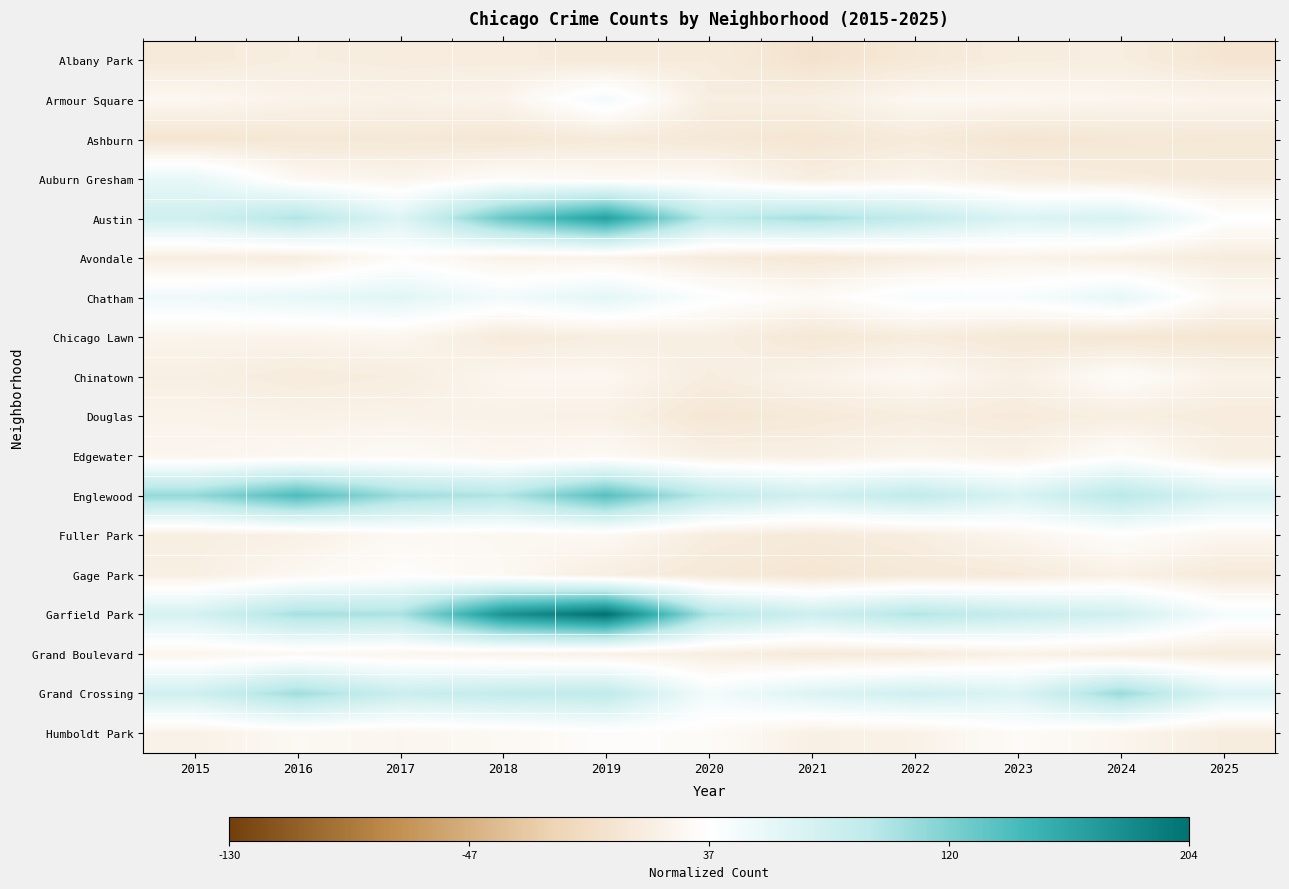

Reading right to left, transcribe all the data shown in this chart.

Albany Park: 2025=-0.9	2024=-0.6	2023=-0.6	2022=-0.8	2021=-1.0	2020=-0.7	2019=-0.8	2018=-0.7	2017=-0.7	2016=-0.6	2015=-0.8
Armour Square: 2025=-0.4	2024=-0.3	2023=-0.3	2022=-0.3	2021=-0.6	2020=-0.6	2019=0.3	2018=-0.4	2017=-0.5	2016=-0.4	2015=-0.3
Ashburn: 2025=-0.8	2024=-0.8	2023=-0.9	2022=-0.7	2021=-0.9	2020=-0.8	2019=-0.7	2018=-0.9	2017=-0.8	2016=-0.8	2015=-0.9
Auburn Gresham: 2025=-0.7	2024=-0.7	2023=-0.6	2022=-0.4	2021=-0.6	2020=-0.2	2019=-0.2	2018=-0.1	2017=-0.4	2016=-0.2	2015=0.5
Austin: 2025=0.0	2024=1.0	2023=0.9	2022=1.5	2021=1.9	2020=1.6	2019=3.7	2018=2.6	2017=0.8	2016=1.8	2015=1.2
Avondale: 2025=-0.7	2024=-0.6	2023=-0.4	2022=-0.6	2021=-0.8	2020=-0.7	2019=-0.4	2018=-0.4	2017=-0.1	2016=-0.6	2015=-0.6
Chatham: 2025=-0.2	2024=0.6	2023=0.2	2022=0.2	2021=-0.2	2020=0.1	2019=0.7	2018=0.3	2017=0.7	2016=0.6	2015=0.4
Chicago Lawn: 2025=-0.9	2024=-0.9	2023=-0.8	2022=-0.7	2021=-0.8	2020=-0.6	2019=-0.6	2018=-0.7	2017=-0.3	2016=-0.4	2015=-0.4
Chinatown: 2025=-0.4	2024=-0.1	2023=-0.5	2022=-0.2	2021=-0.4	2020=-0.6	2019=-0.3	2018=-0.3	2017=-0.6	2016=-0.7	2015=-0.6
Douglas: 2025=-0.7	2024=-0.6	2023=-0.7	2022=-0.6	2021=-0.8	2020=-0.9	2019=-0.5	2018=-0.5	2017=-0.4	2016=-0.5	2015=-0.4
Edgewater: 2025=-0.6	2024=-0.1	2023=-0.5	2022=-0.4	2021=-0.5	2020=-0.5	2019=-0.2	2018=-0.3	2017=-0.2	2016=-0.3	2015=-0.4
Englewood: 2025=0.9	2024=1.6	2023=0.9	2022=1.5	2021=1.1	2020=1.6	2019=2.9	2018=1.7	2017=2.0	2016=3.0	2015=2.1
Fuller Park: 2025=-0.3	2024=-0.1	2023=-0.3	2022=-0.6	2021=-0.8	2020=-0.6	2019=-0.2	2018=-0.3	2017=-0.2	2016=-0.5	2015=-0.6
Gage Park: 2025=-0.8	2024=-0.5	2023=-0.7	2022=-0.8	2021=-0.9	2020=-0.8	2019=-0.6	2018=-0.2	2017=-0.1	2016=-0.3	2015=-0.6
Garfield Park: 2025=0.2	2024=1.1	2023=1.4	2022=1.7	2021=1.2	2020=1.8	2019=4.7	2018=4.0	2017=1.8	2016=1.9	2015=1.0
Grand Boulevard: 2025=-0.7	2024=-0.6	2023=-0.5	2022=-0.7	2021=-0.8	2020=-0.6	2019=-0.5	2018=-0.4	2017=-0.3	2016=-0.2	2015=-0.4
Grand Crossing: 2025=0.8	2024=2.0	2023=0.9	2022=1.1	2021=0.8	2020=0.3	2019=1.5	2018=1.4	2017=1.3	2016=2.0	2015=1.1
Humboldt Park: 2025=-0.6	2024=-0.4	2023=-0.1	2022=-0.5	2021=-0.5	2020=-0.1	2019=-0.1	2018=-0.2	2017=-0.3	2016=-0.2	2015=-0.5